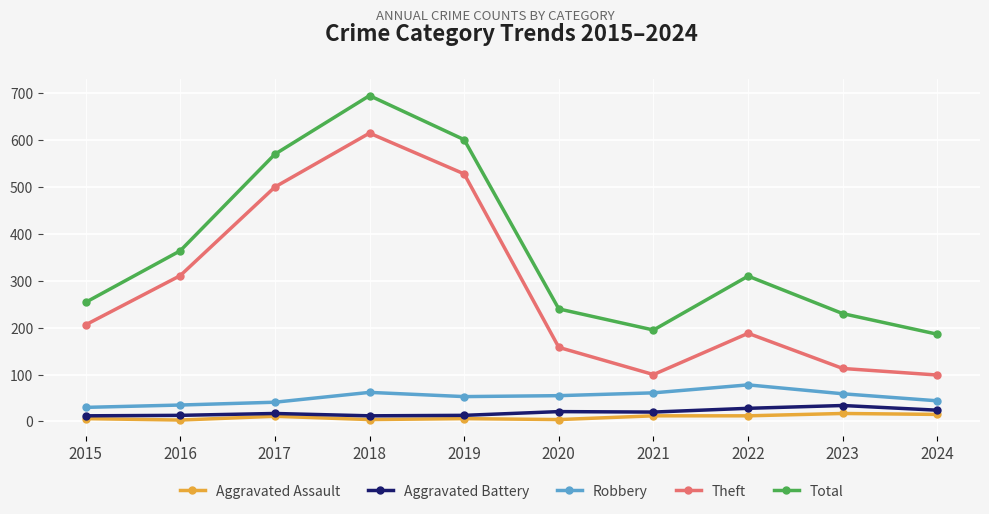

What is the minimum value for Aggravated Battery?

12